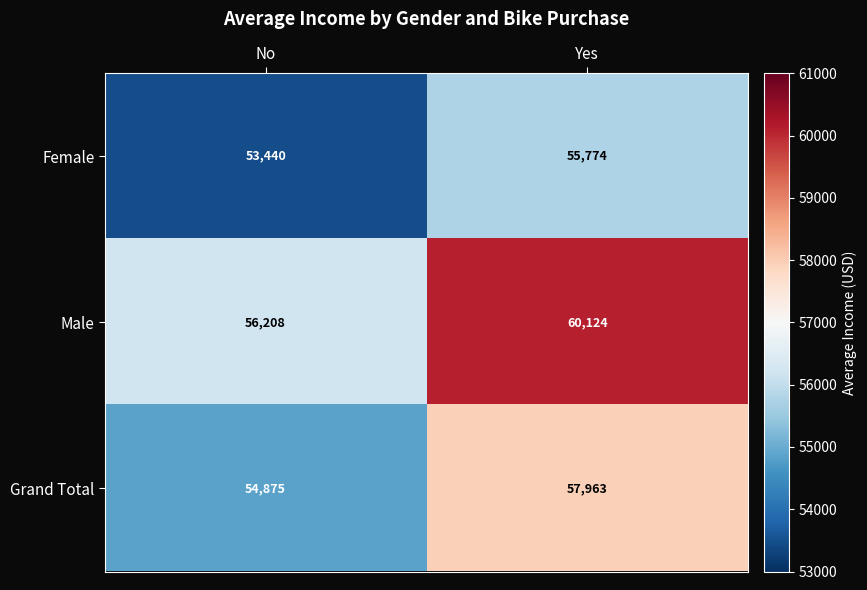

Reading right to left, what are all the values shown in this chart?

Female: Yes=55774	No=53440
Male: Yes=60124	No=56208
Grand Total: Yes=57963	No=54875